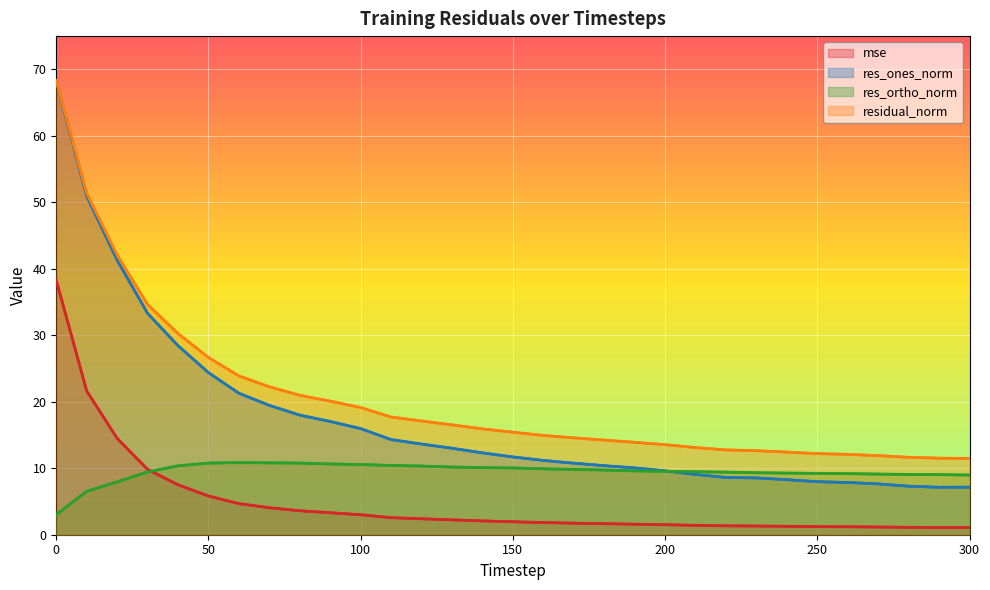

The value of res_ones_norm at 0 is 18.8. True or false?

False